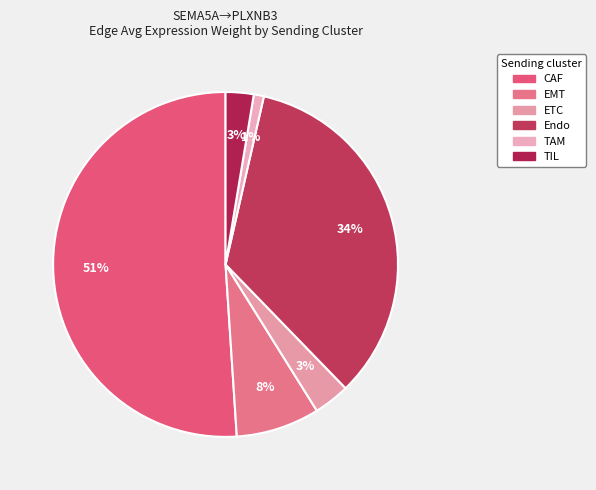

Which category accounts for the majority?

CAF